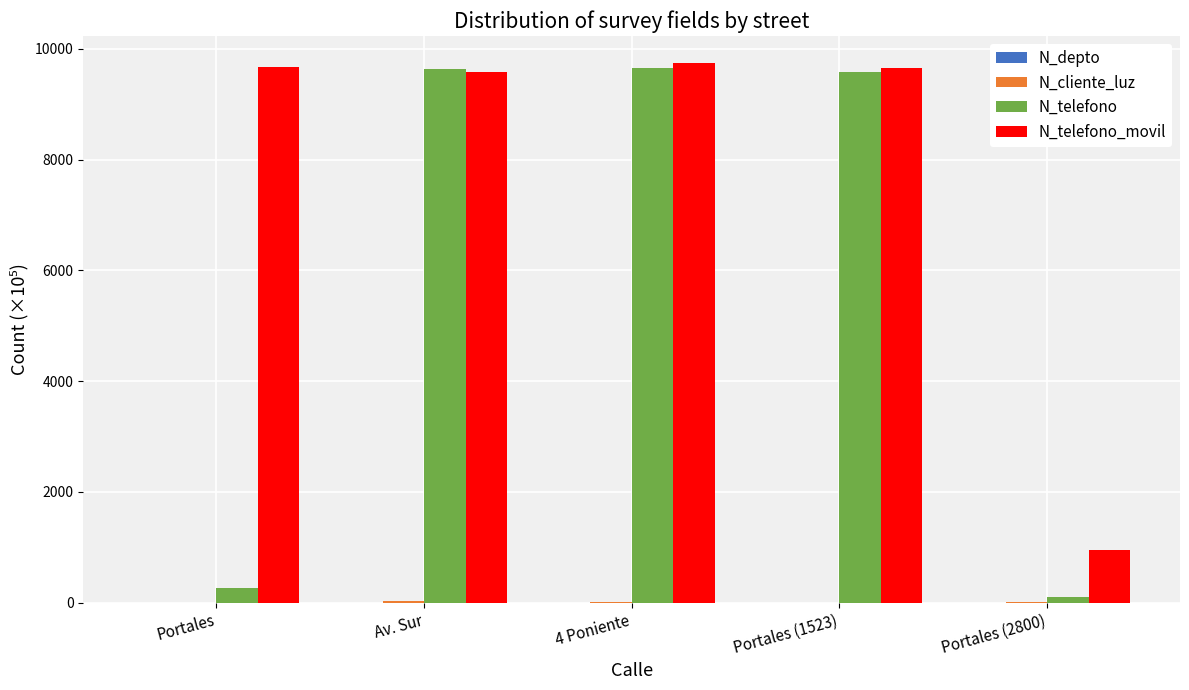

Which series has the largest total across all categories?

N_telefono_movil